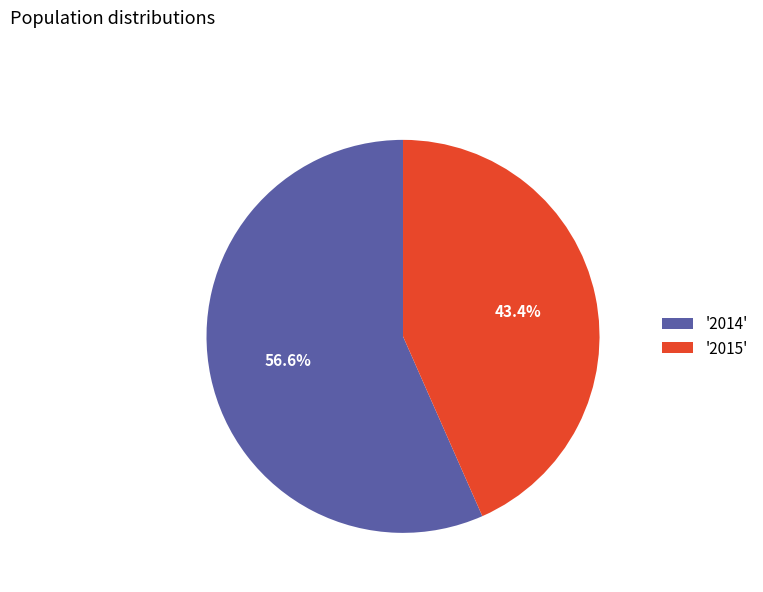

Is the sum of '2014' and '2015' greater than half?

Yes